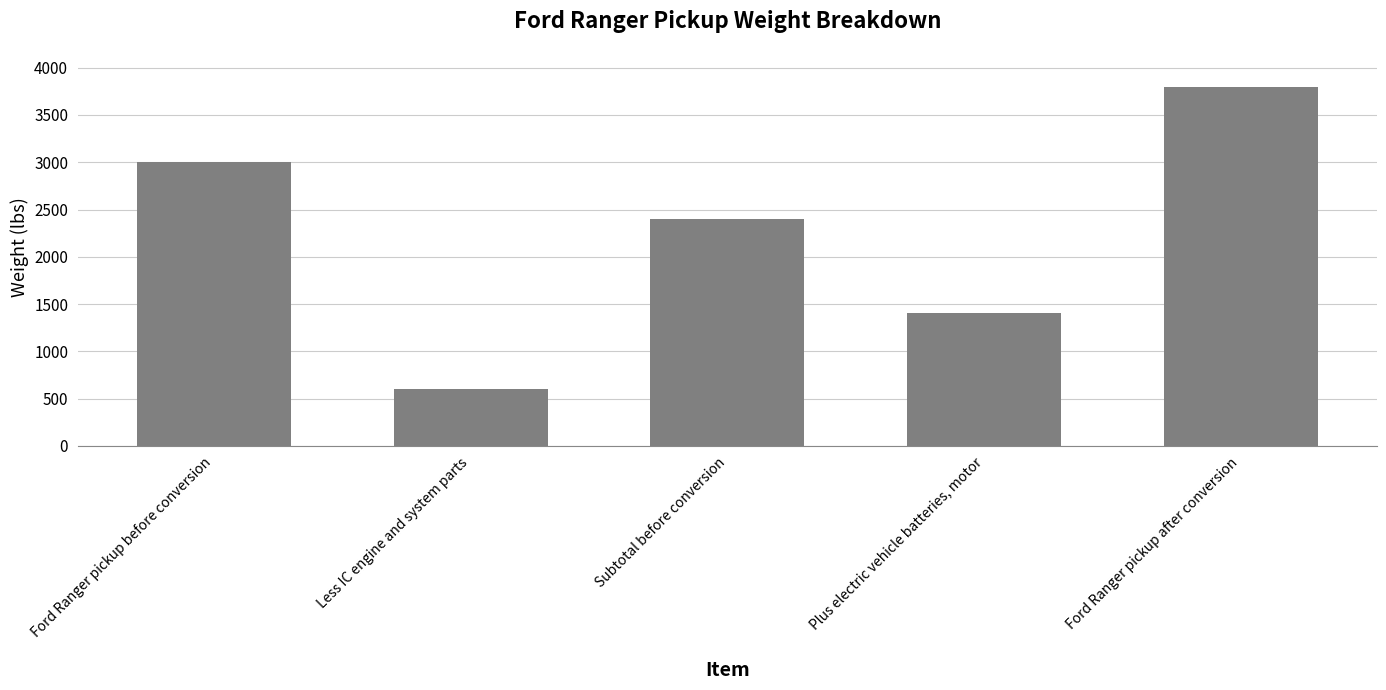

What is the sum of all values?

11200